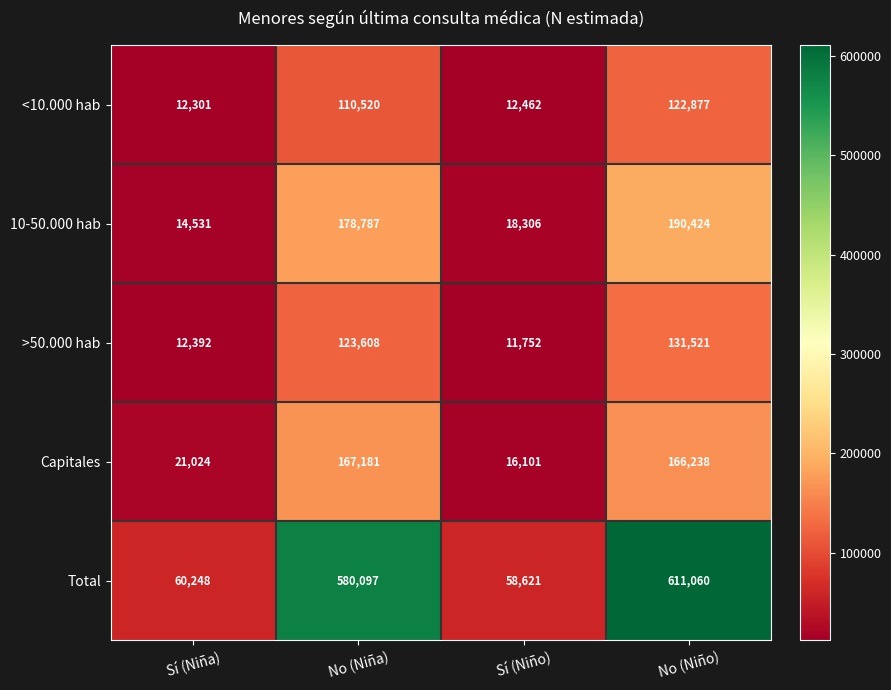

Read the Total value at Sí (Niño), to the nearest 100.

58600